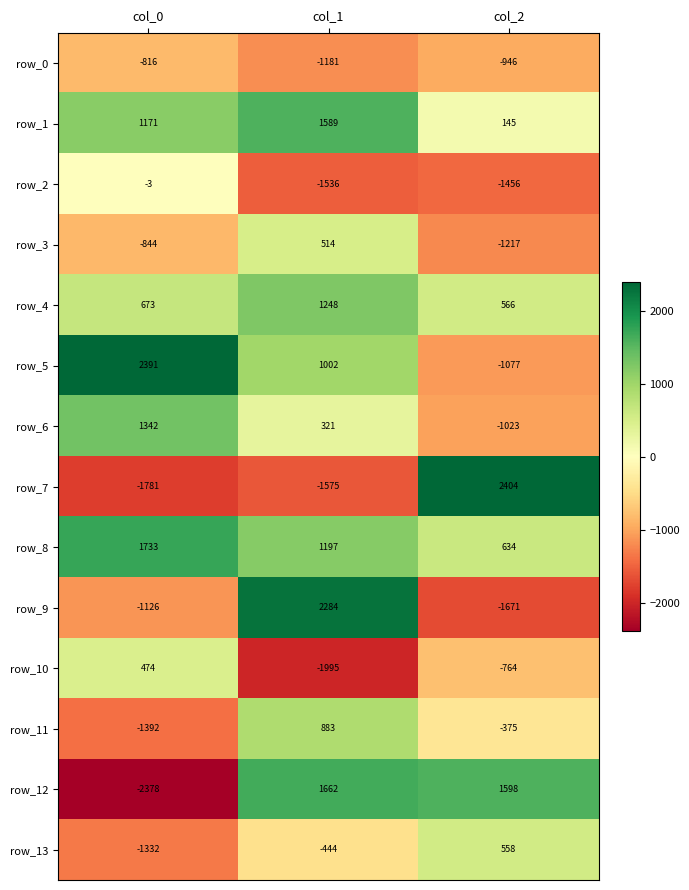

At which label does row_7 reach its minimum?

col_0